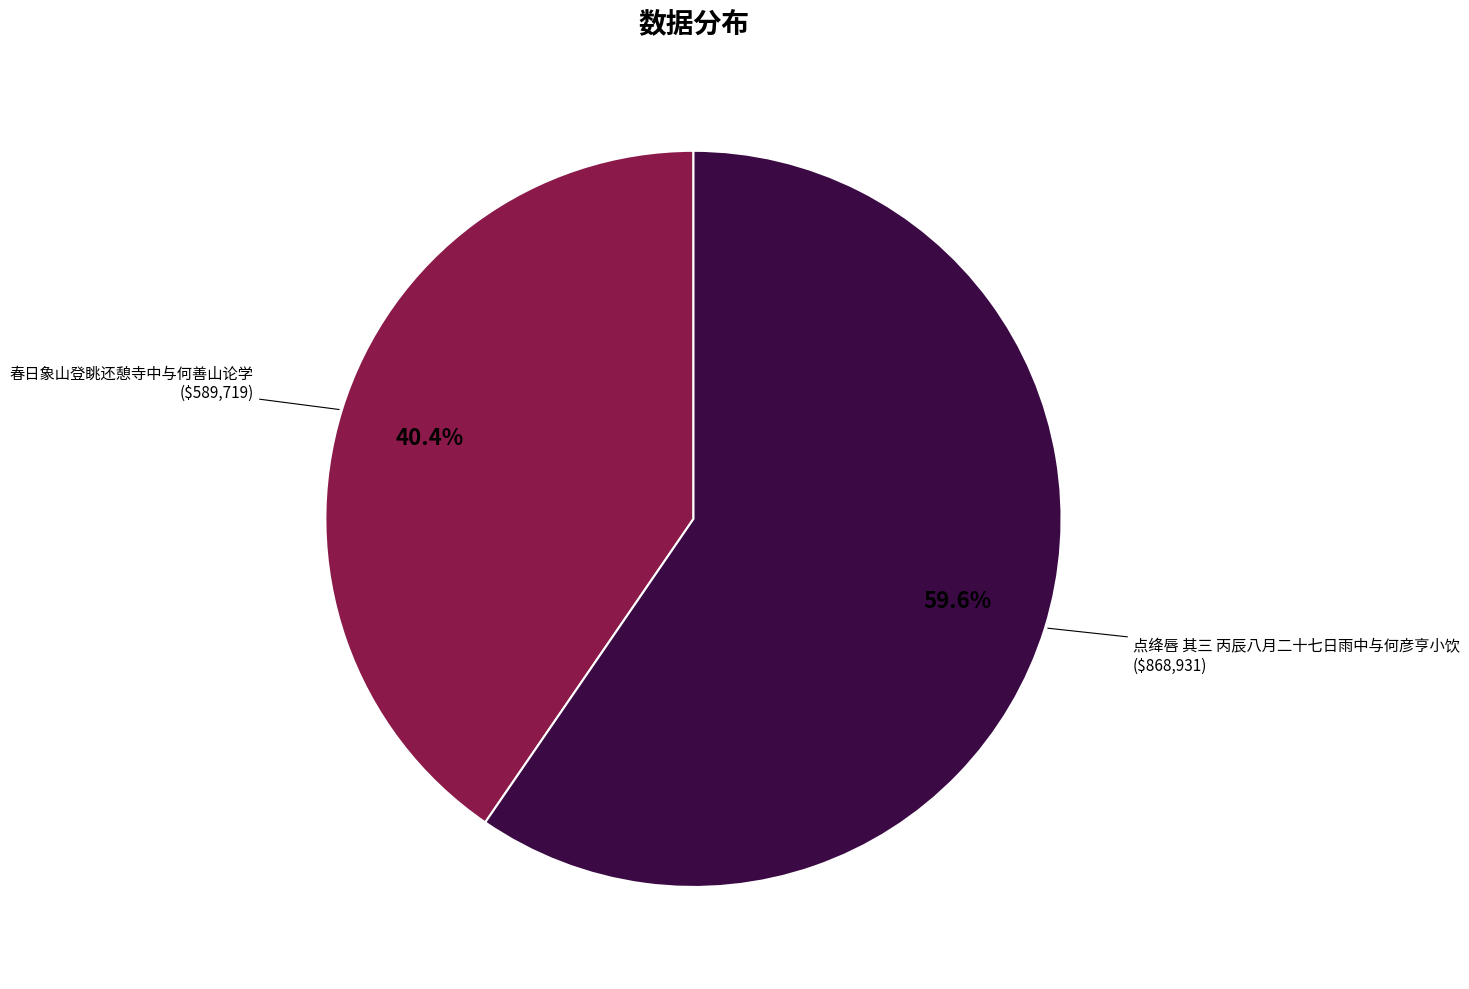

What portion of the pie excludes 春日象山登眺还憩寺中与何善山论学?

59.6%